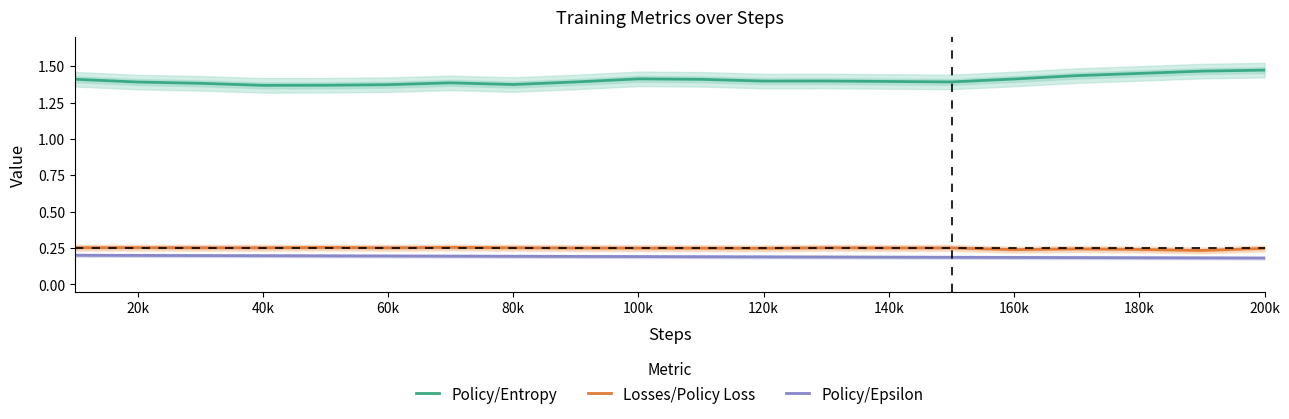

True or false: Losses/Policy Loss and Policy/Entropy cross at least once.

False